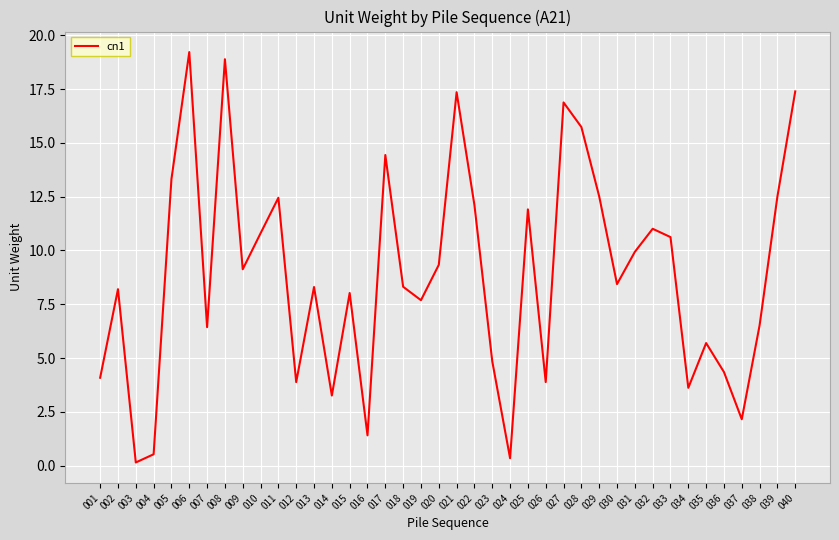

The chart shows a value of 11.0 at 032. True or false?

True